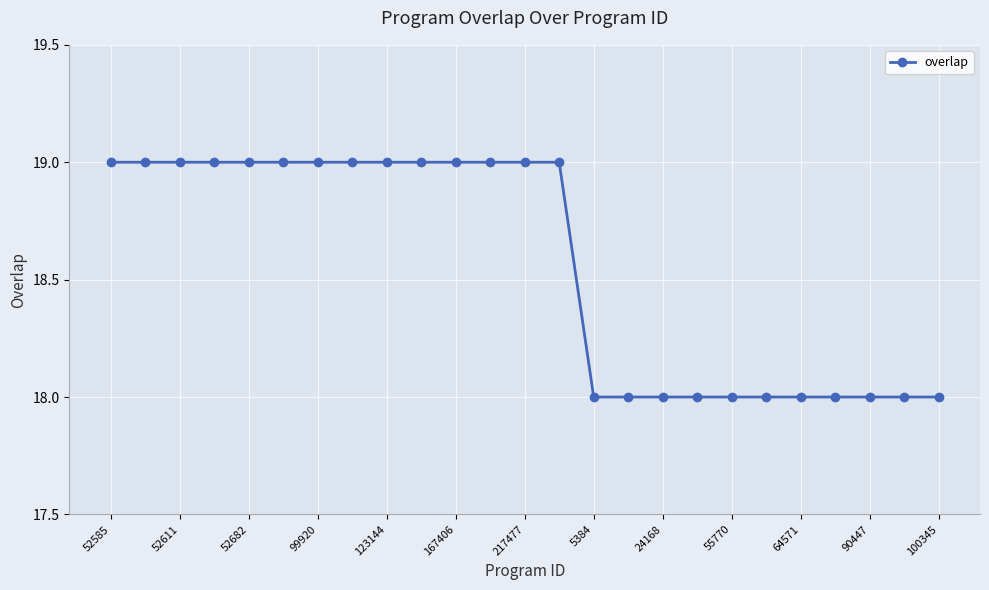

What is the greatest value displayed?

19